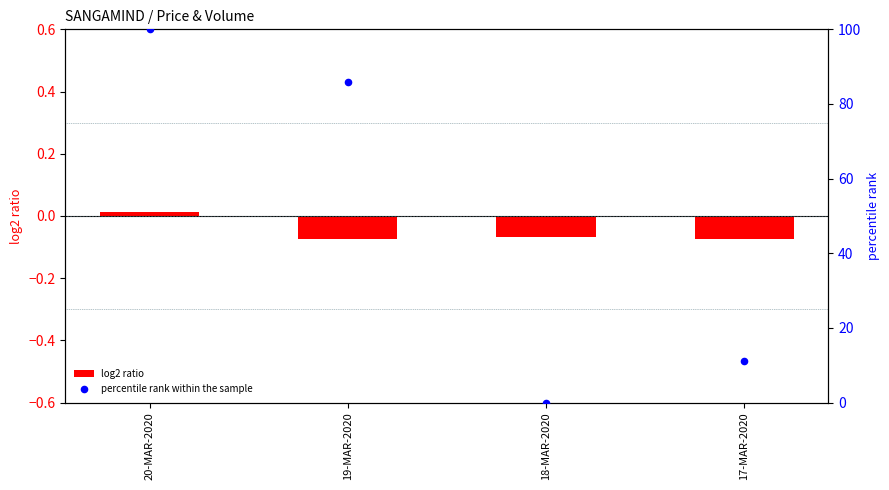

Which series reaches the minimum Y coordinate?

log2 ratio